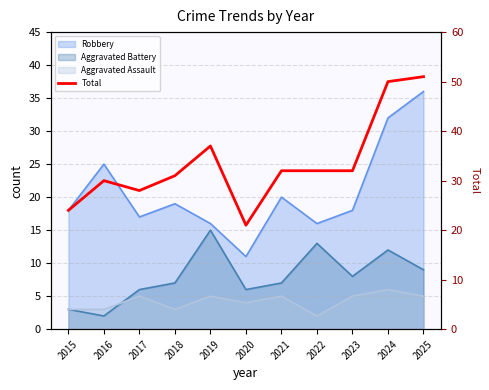

How many lines are shown in the chart?

1